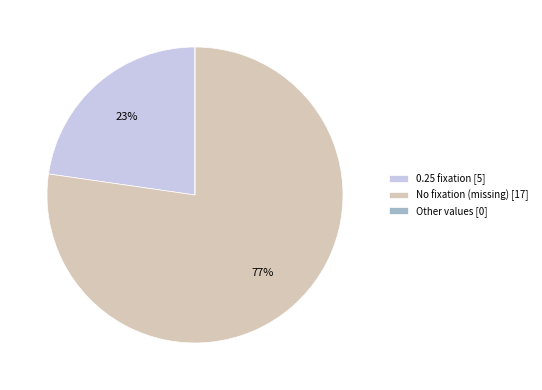

Which category accounts for the majority?

No fixation (missing) [17]